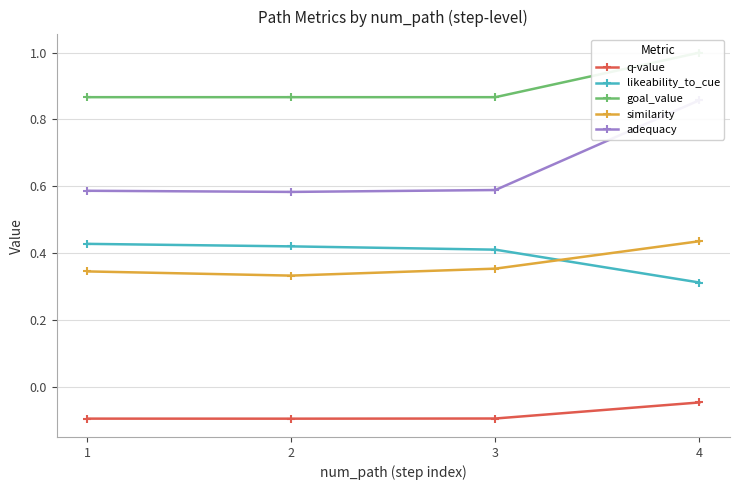

At which category is the sum across all series the highest?

4